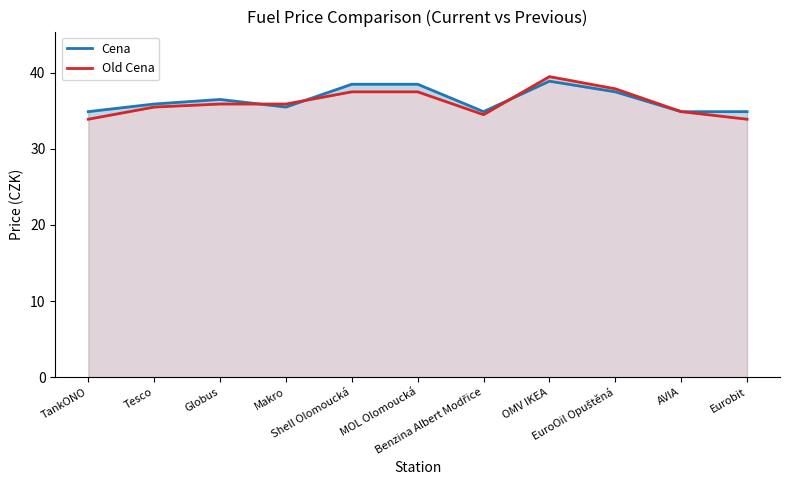

What is the label of the 3rd point from the right?

EuroOil Opuštěná